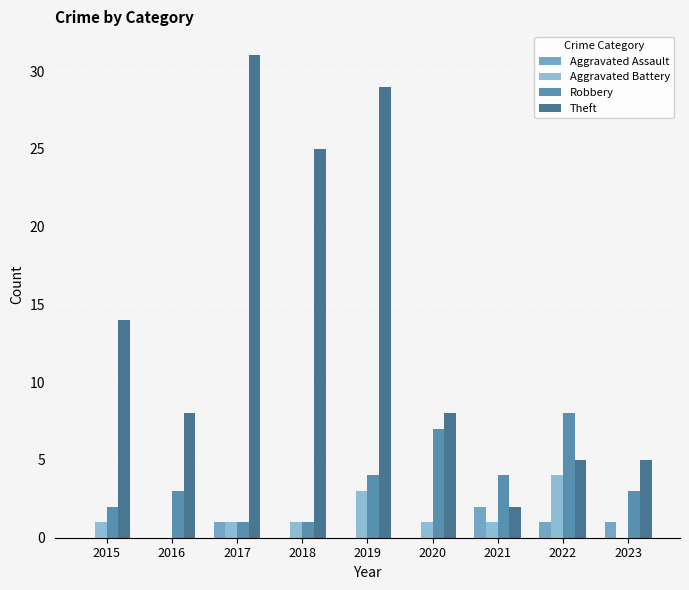

Reading right to left, extract all data points from this chart.

Aggravated Assault: 2023=1	2022=1	2021=2	2020=0	2019=0	2018=0	2017=1	2016=0	2015=0
Aggravated Battery: 2023=0	2022=4	2021=1	2020=1	2019=3	2018=1	2017=1	2016=0	2015=1
Robbery: 2023=3	2022=8	2021=4	2020=7	2019=4	2018=1	2017=1	2016=3	2015=2
Theft: 2023=5	2022=5	2021=2	2020=8	2019=29	2018=25	2017=31	2016=8	2015=14